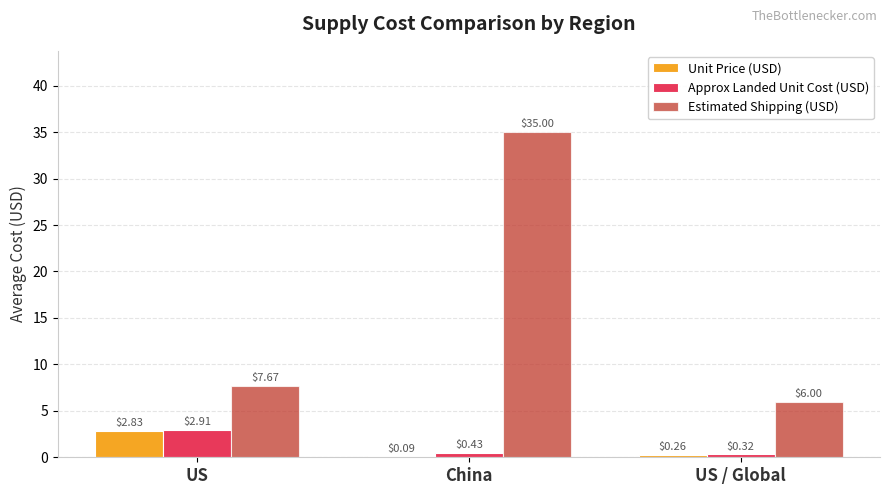

Which series has the largest total across all categories?

Estimated Shipping (USD)